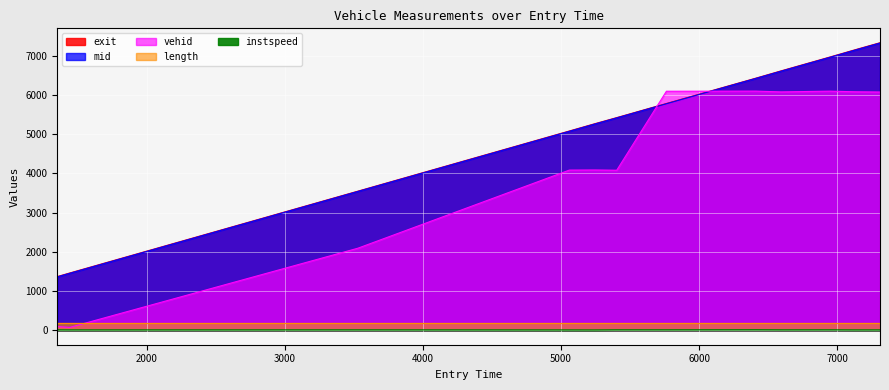

What is the label of the 10th point from the left?

6947.7657890591745